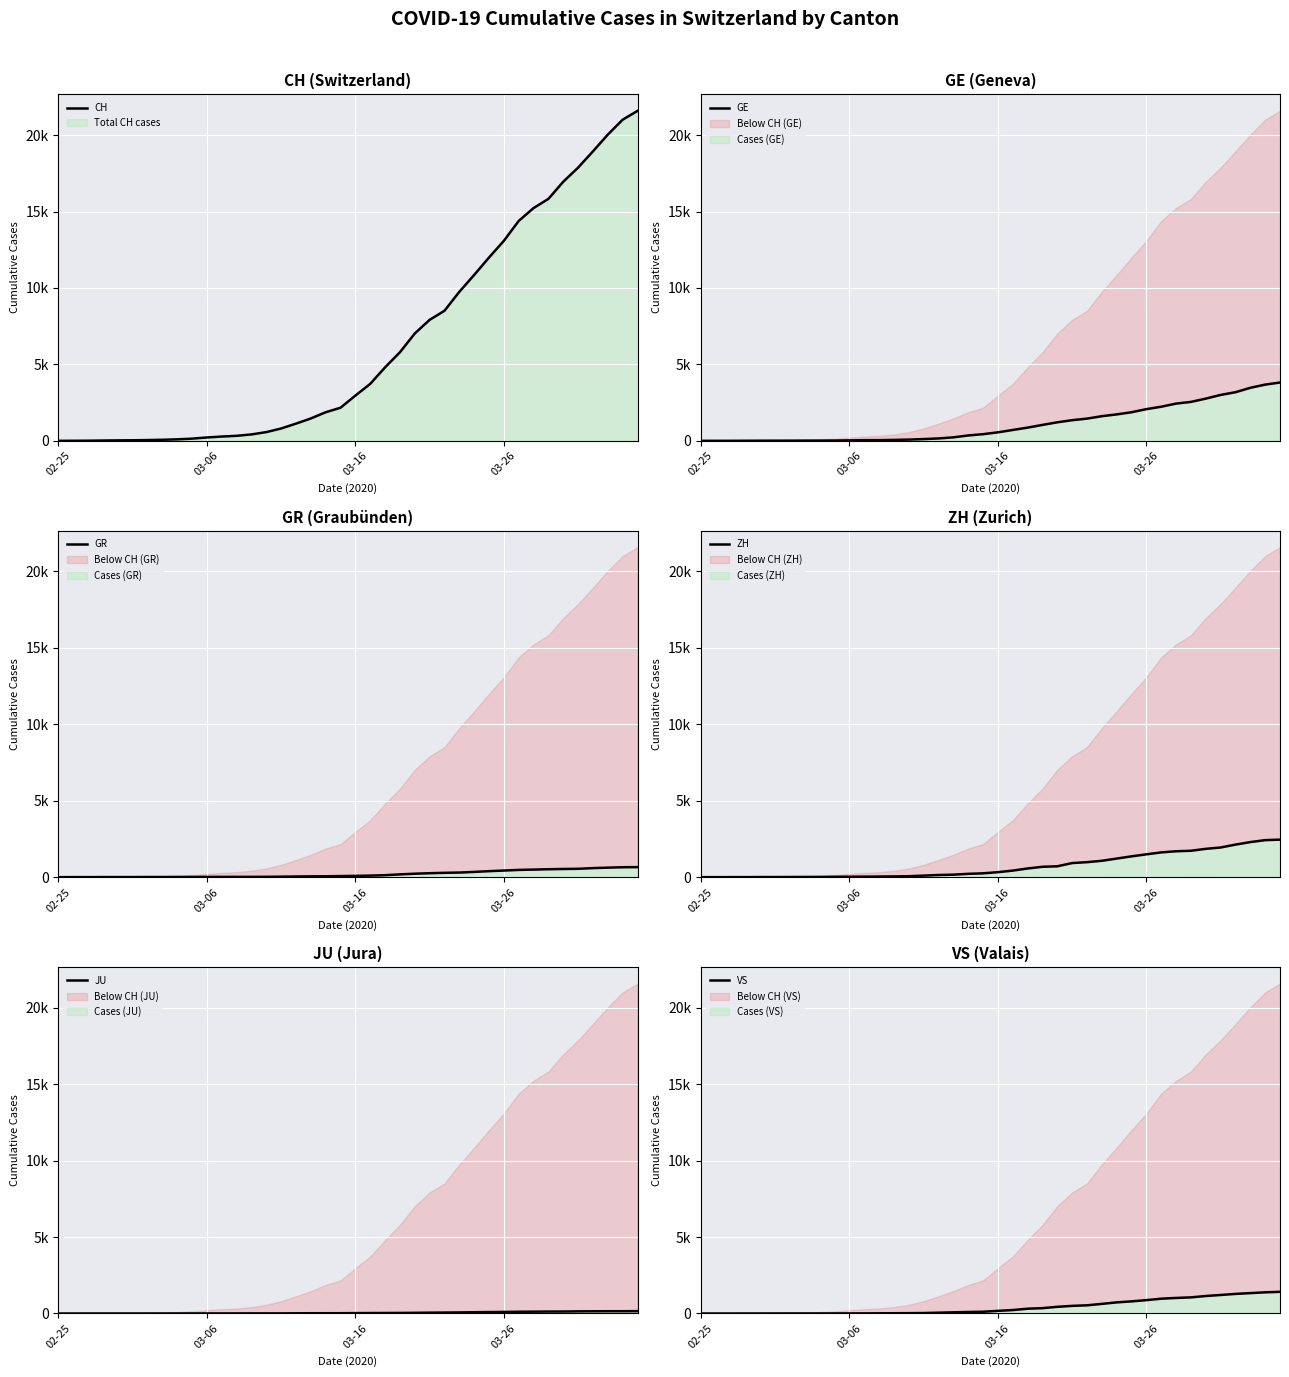

True or false: ZH and JU intersect in this chart.

False